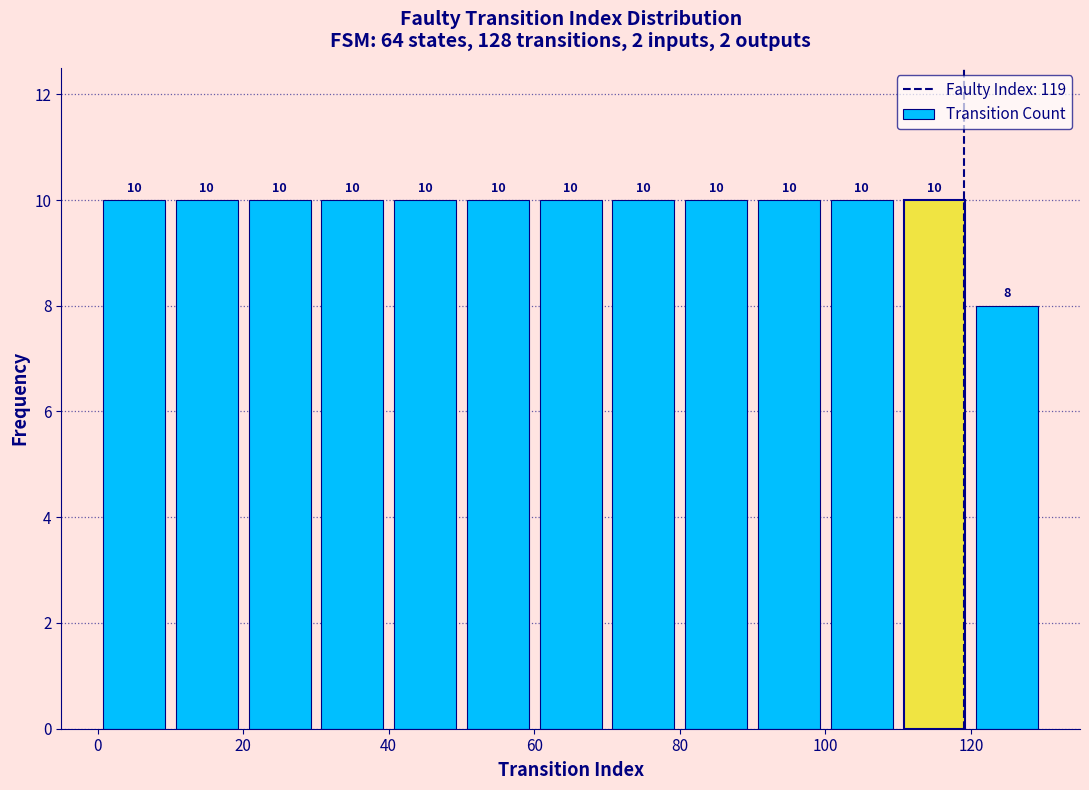

Reading left to right, transcribe this chart: for each bar, give the range it covers on the x-axis and its height.

0 to 10: 10
10 to 20: 10
20 to 30: 10
30 to 40: 10
40 to 50: 10
50 to 60: 10
60 to 70: 10
70 to 80: 10
80 to 90: 10
90 to 100: 10
100 to 110: 10
110 to 120: 10
120 to 130: 8